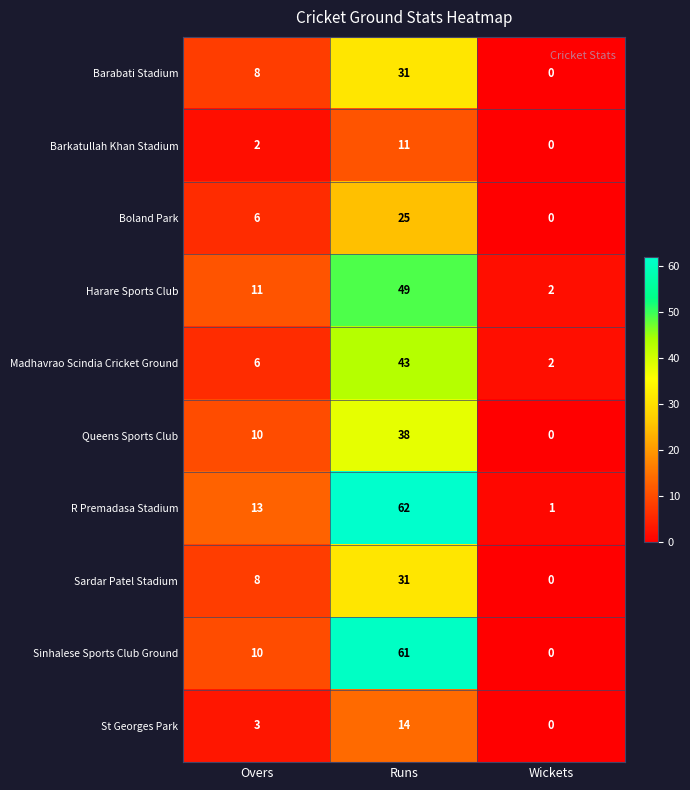

At how many categories does at least one series exceed 40?

1